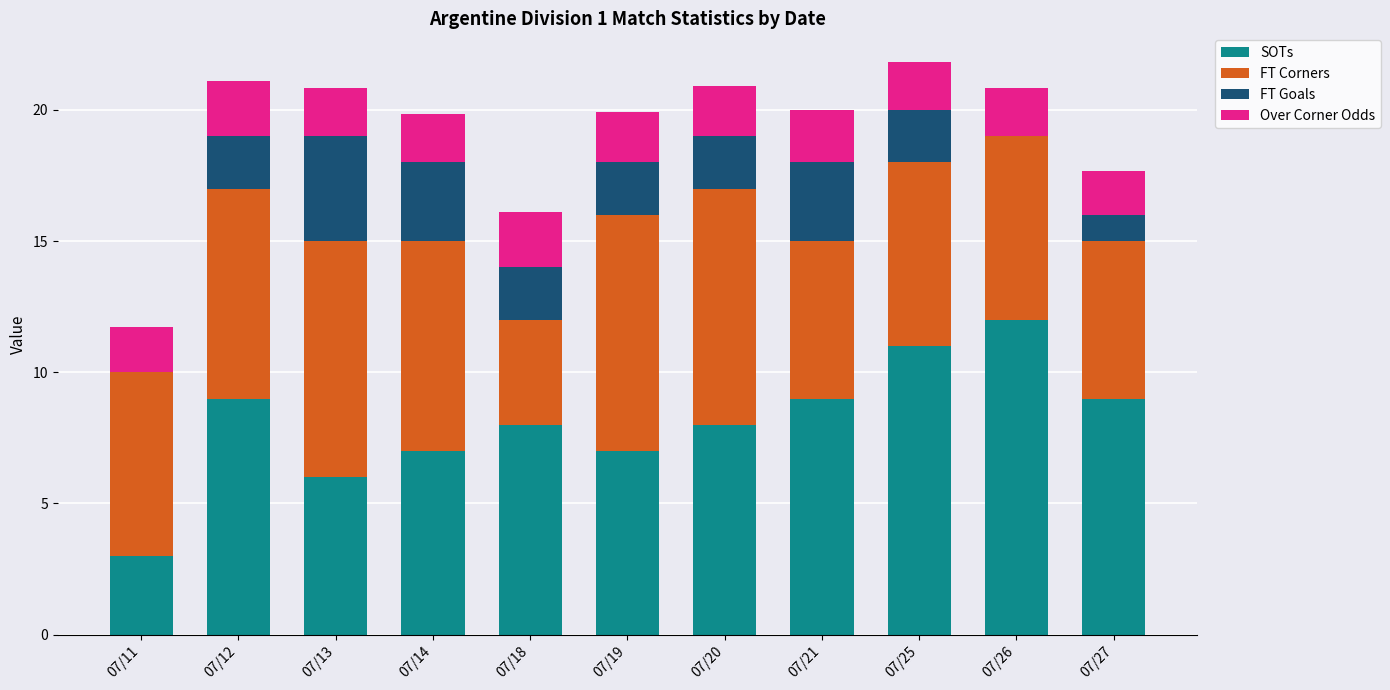

What are all the series names shown in the legend?

SOTs, FT Corners, FT Goals, Over Corner Odds